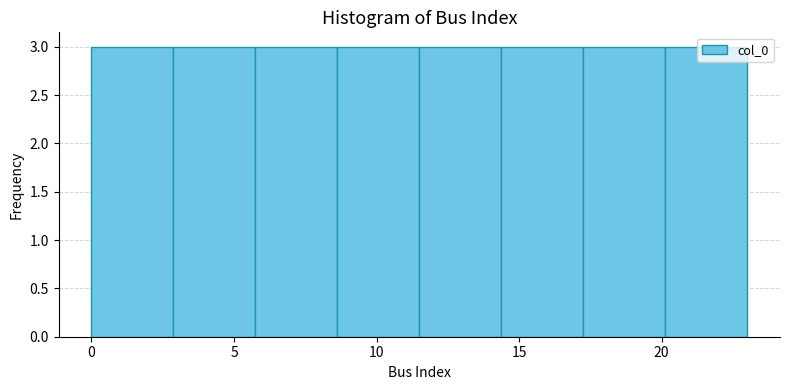

Reading left to right, list every bar in this chart as the range it spans on the x-axis followed by its height. Neither the bar edges nor the heights are printed on the chart, so give them approximately, as read against the axes.

0.0 to 3.0: 3
3.0 to 6.0: 3
6.0 to 8.5: 3
8.5 to 11.5: 3
11.5 to 14.5: 3
14.5 to 17.5: 3
17.5 to 20.0: 3
20.0 to 23.0: 3